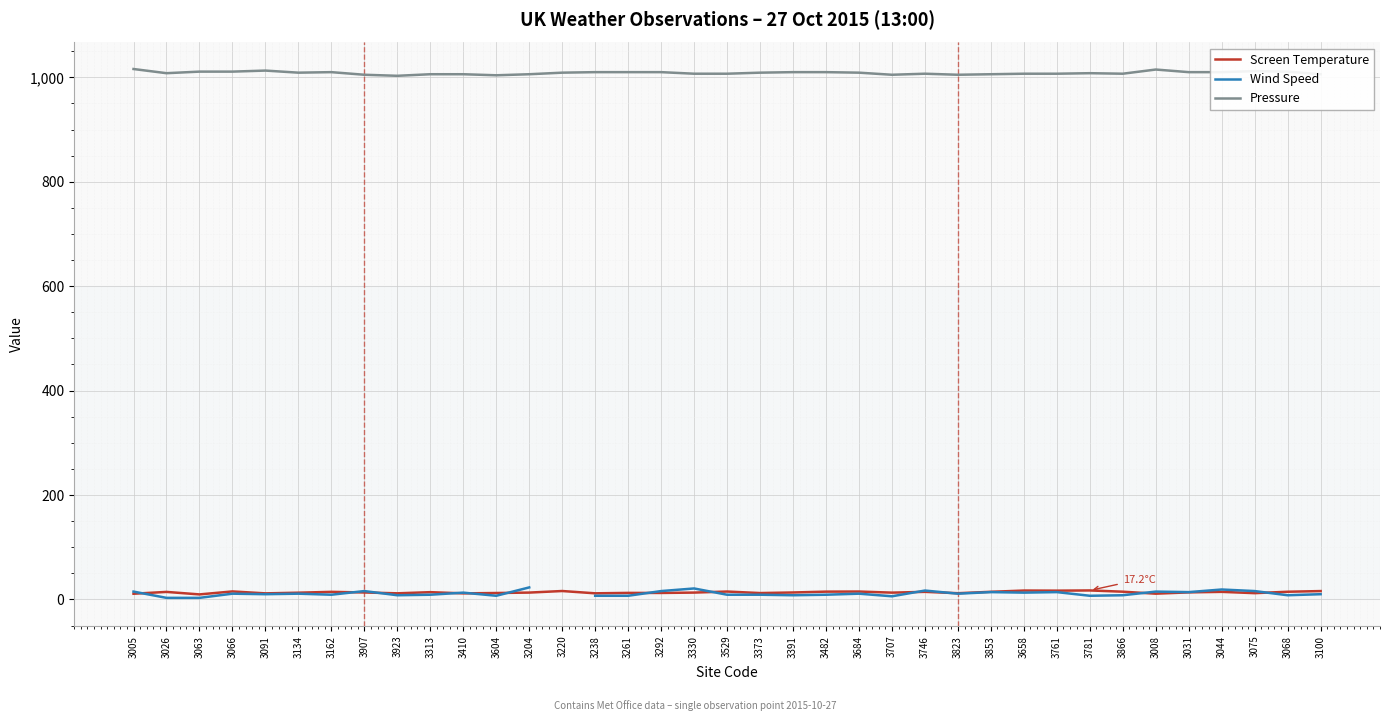

What is the value of the Pressure point at the 28th from the left?

1007.0